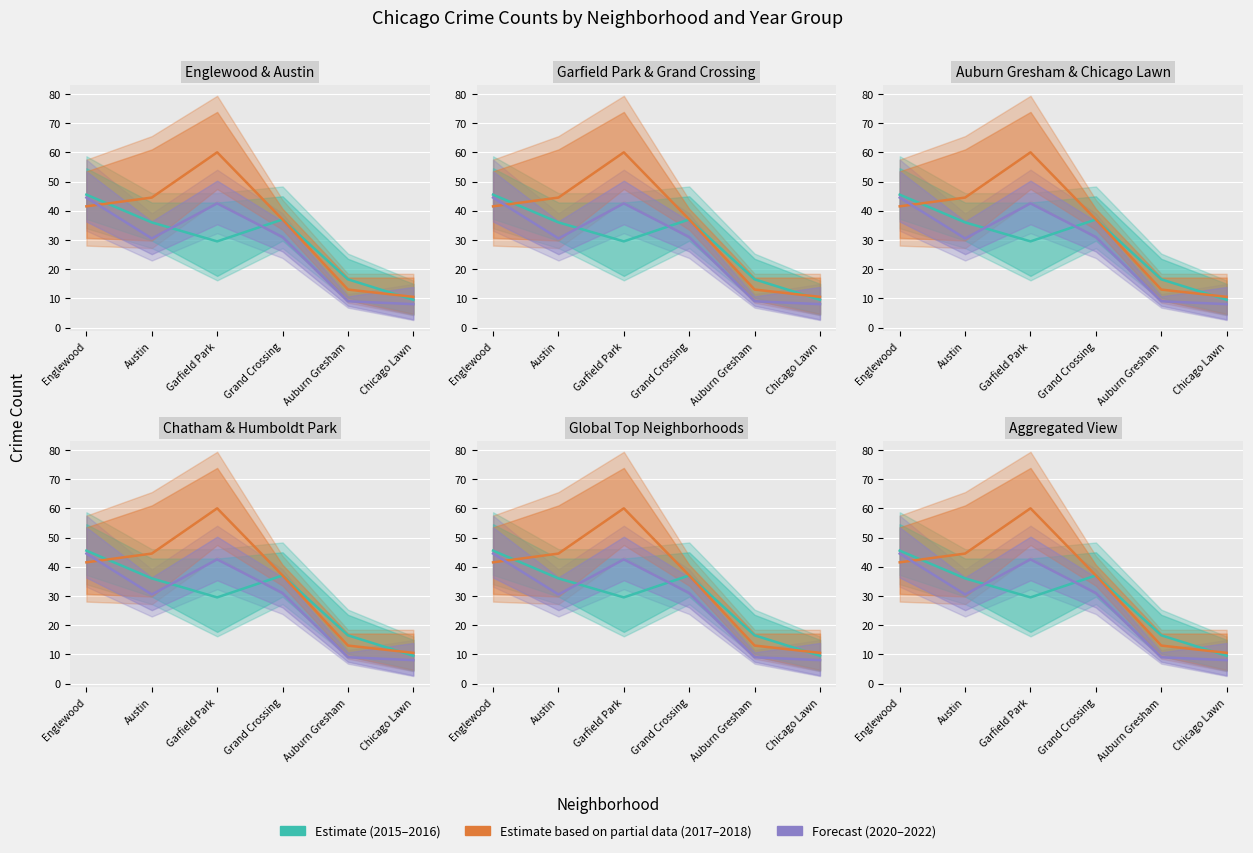

How many interior local valleys does the Forecast series have?

1